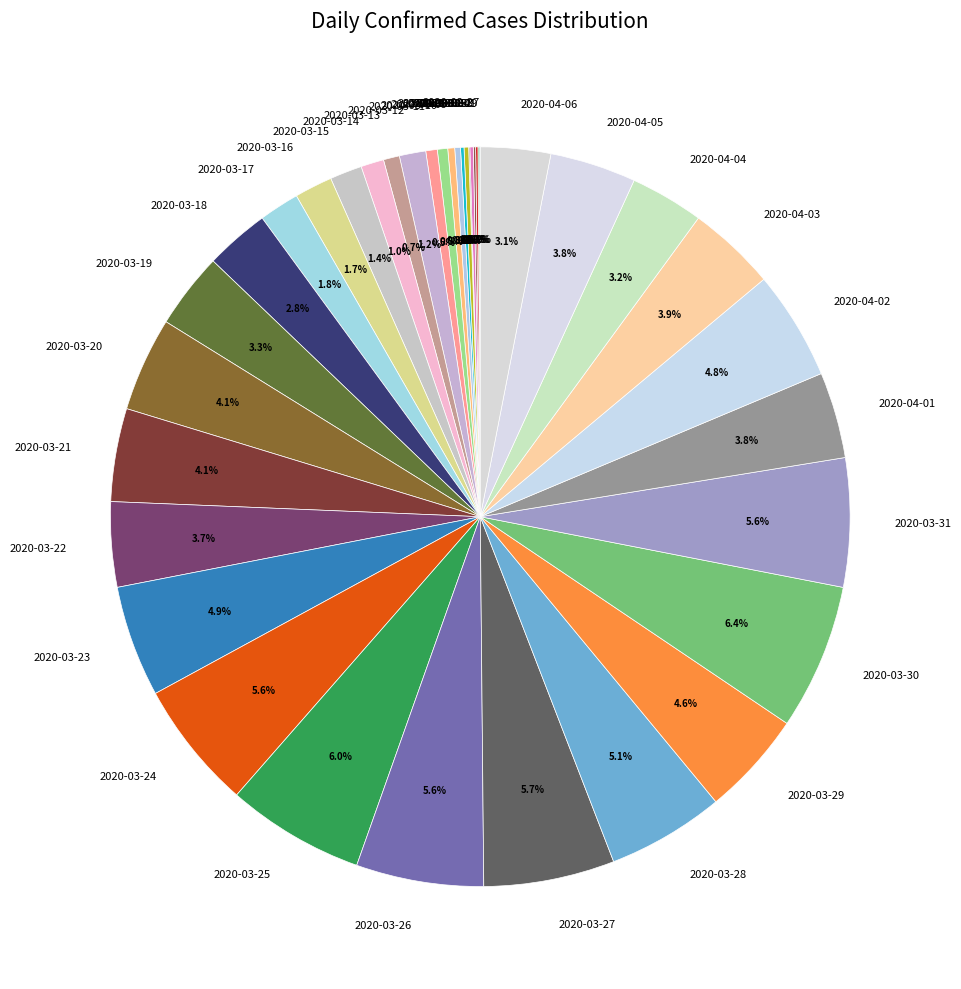

Is there a majority slice in this chart?

No